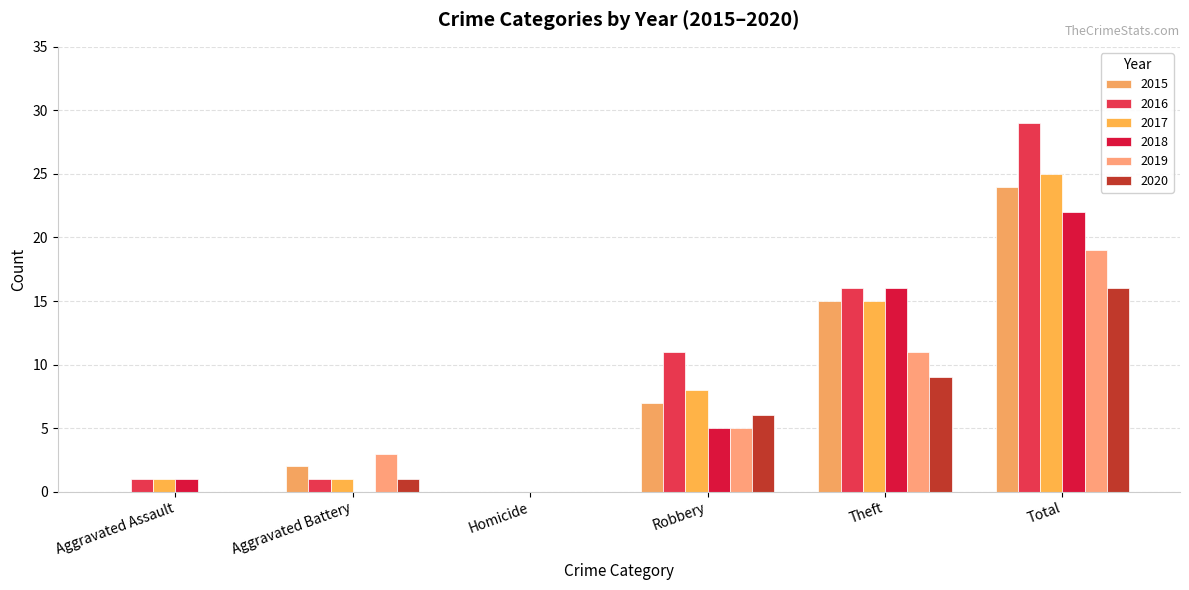

What is the average value of the 2015 series?

8